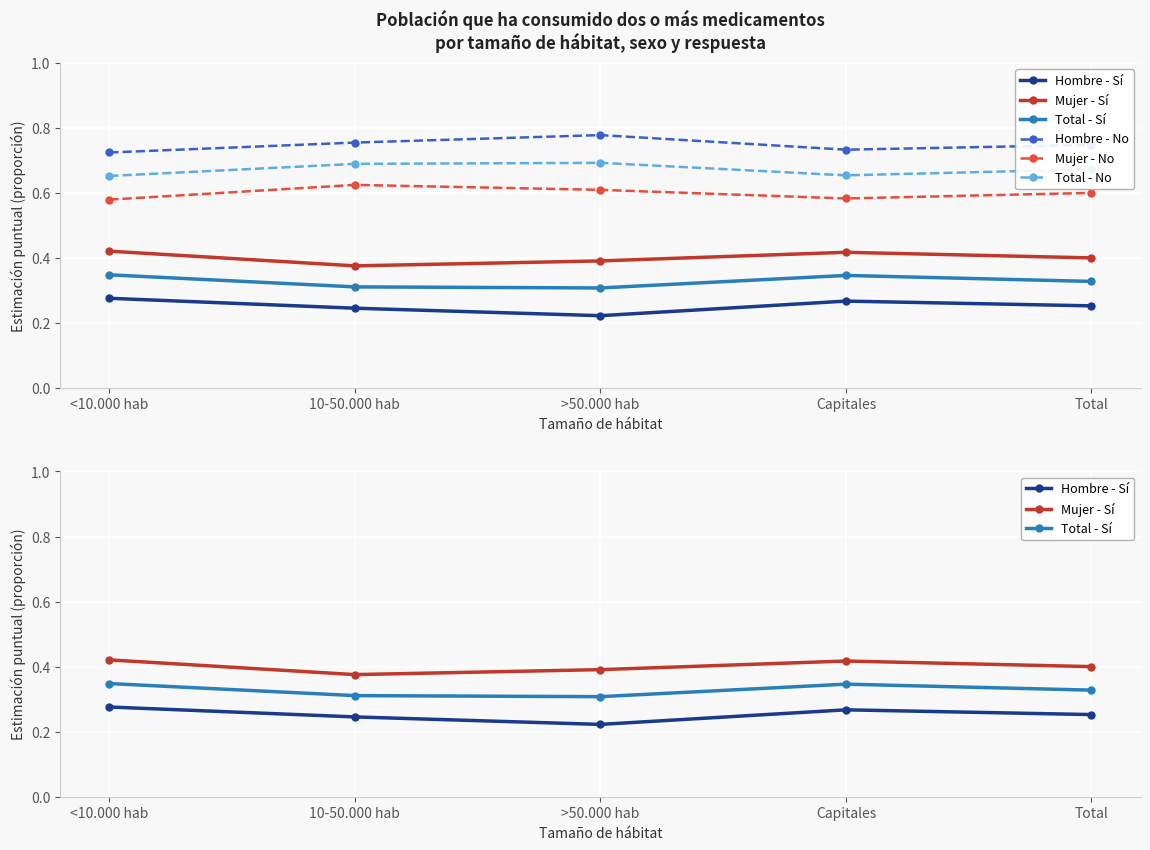

True or false: Total - No and Mujer - No cross at least once.

False